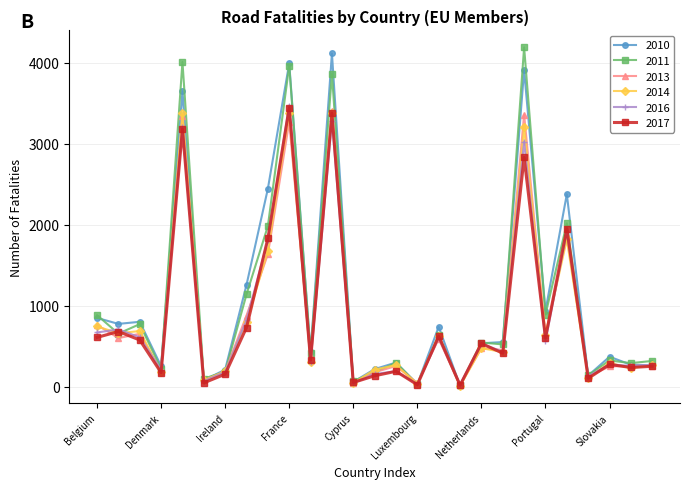

What is the greatest value displayed?

4189